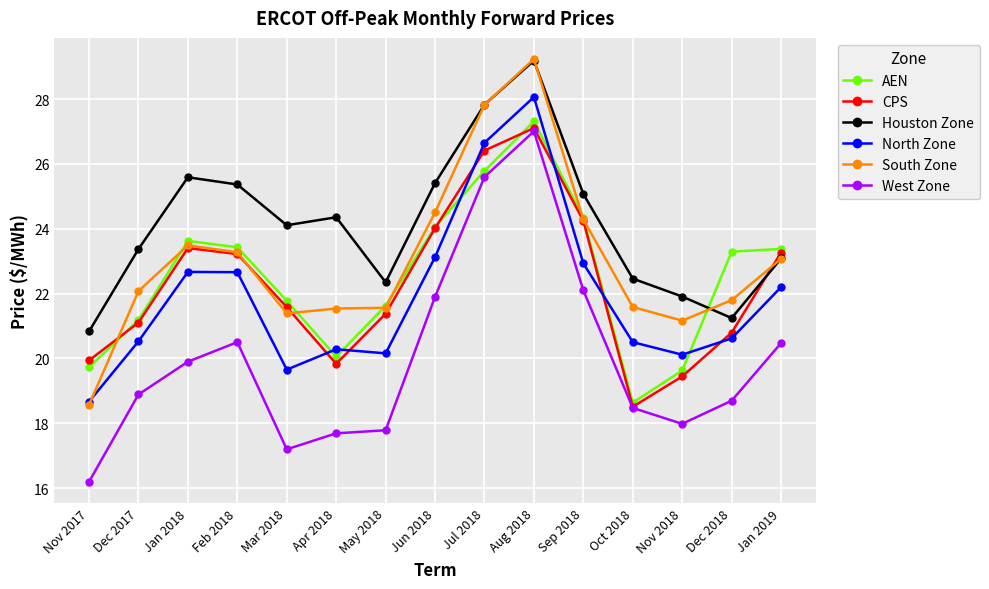

Which series ends up on top after the final intersection of AEN and Houston Zone?

AEN